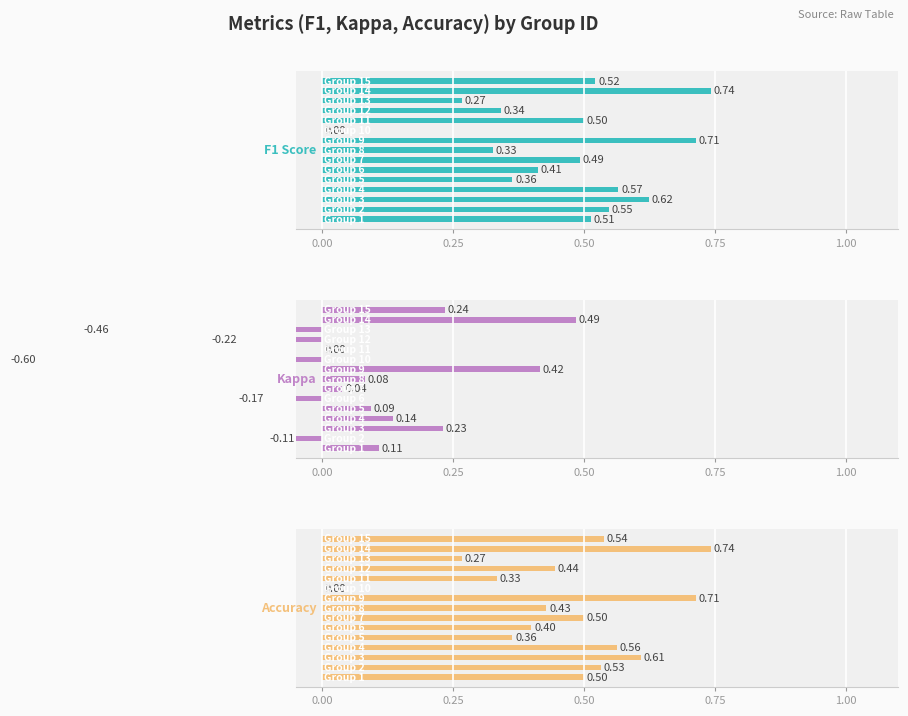

What is the difference between the highest and lowest values at 0.00?

0.4